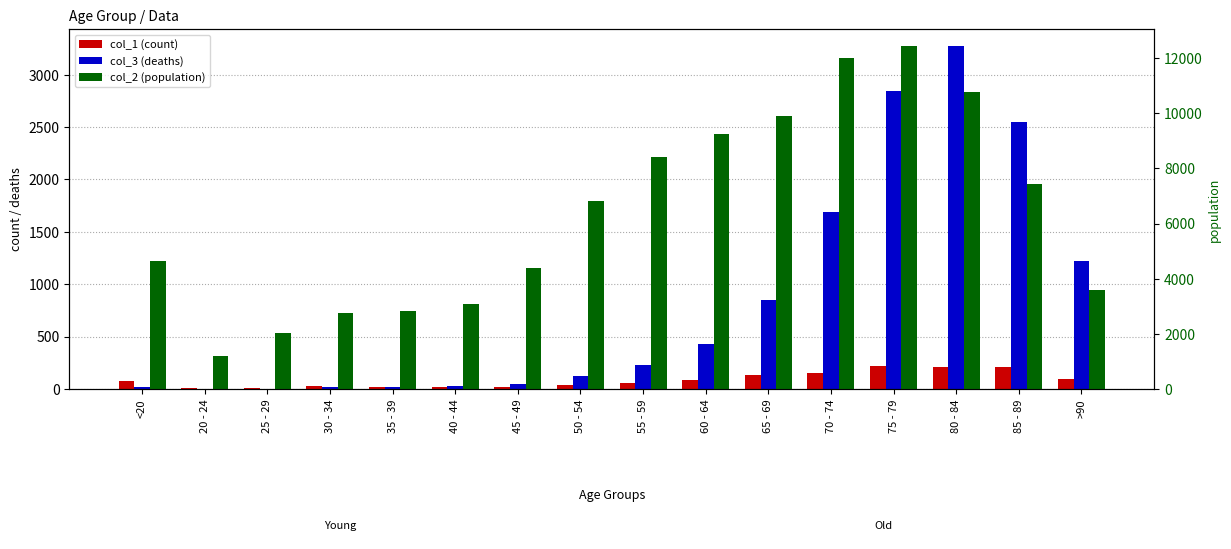

What are all the series names shown in the legend?

col_1 (count), col_3 (deaths), col_2 (population)